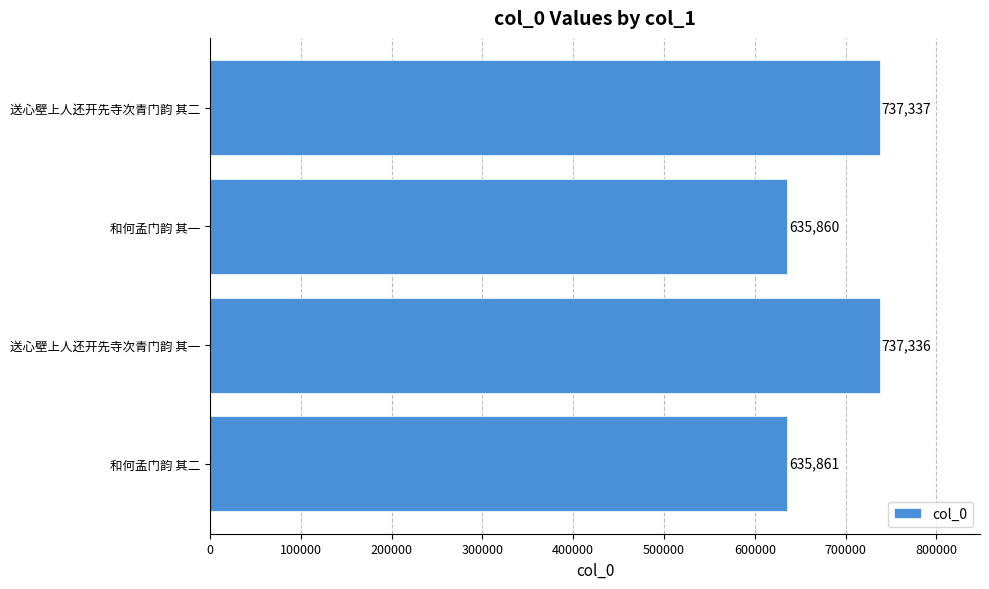

At which category does the chart reach its minimum across all series?

和何孟门韵 其一